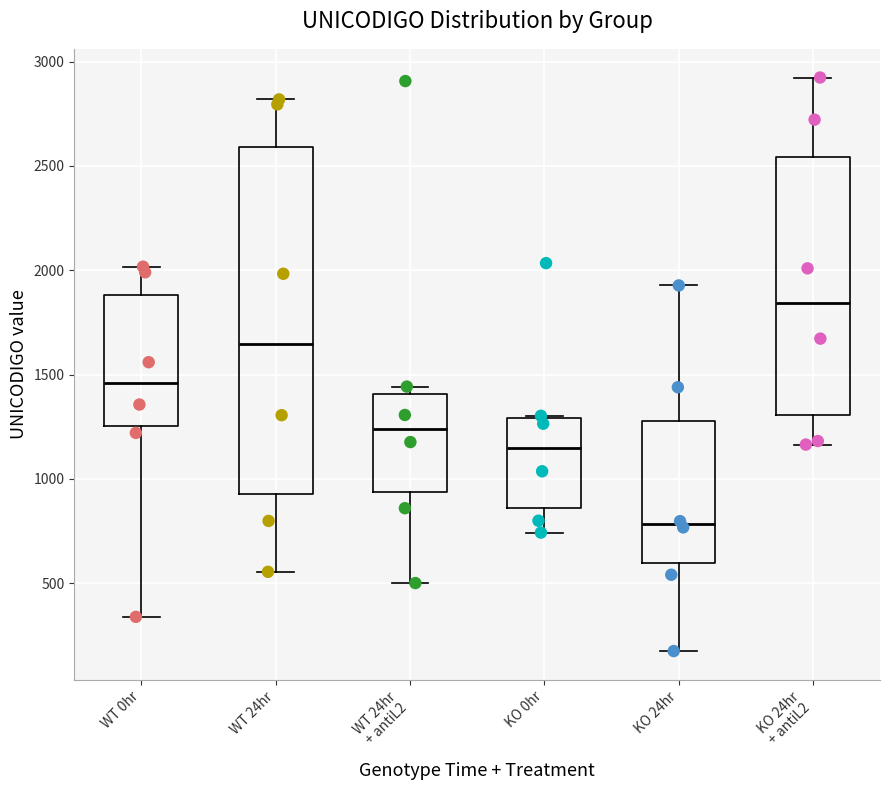

Comparing the boxes themselves (not the whiskers), which one is the tallest?

WT 24hr